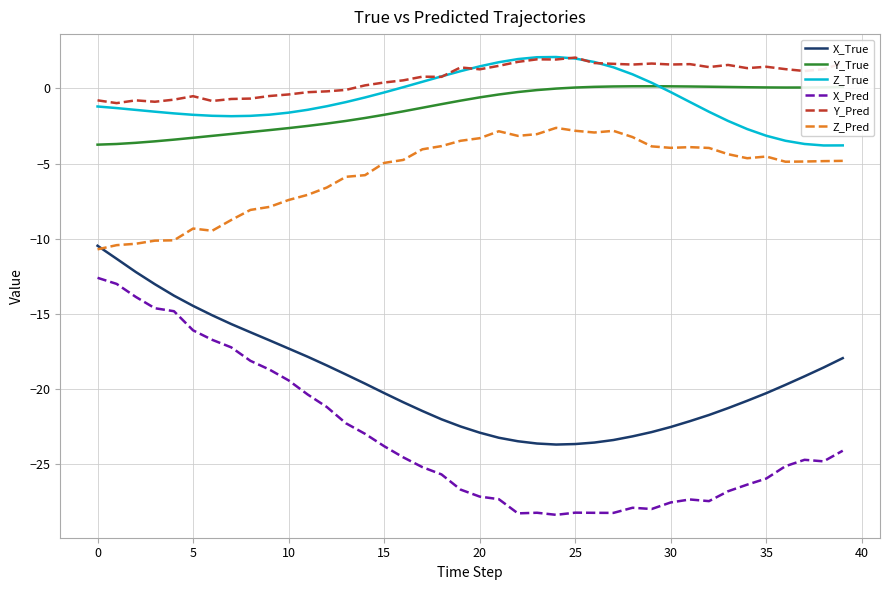

What is the maximum value shown in the chart?

2.1